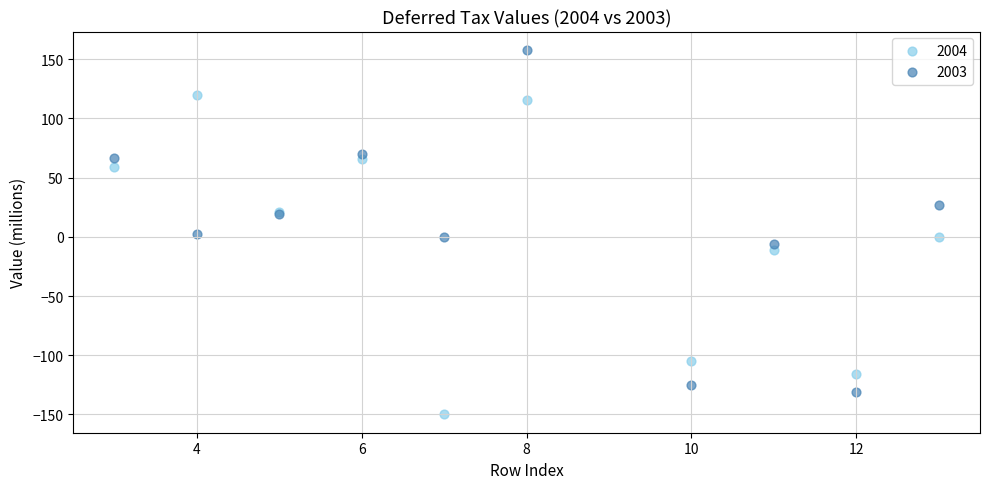

Which series has the widest spread of Y values?

2003